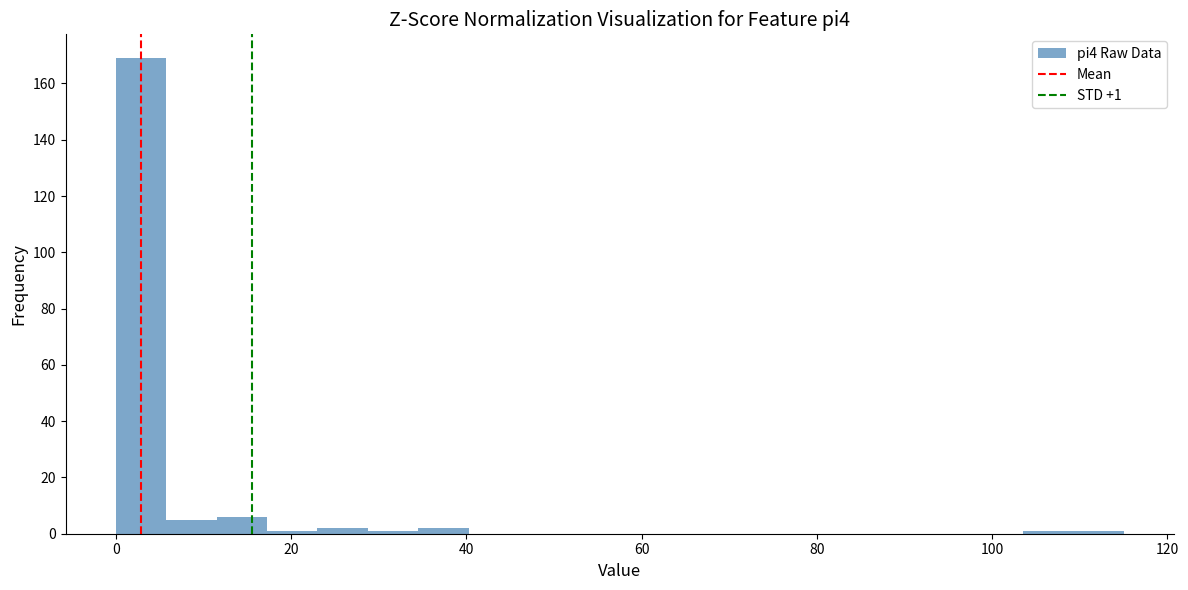

Read against the x-axis, roughly where is the centre of the tallest bar?

2